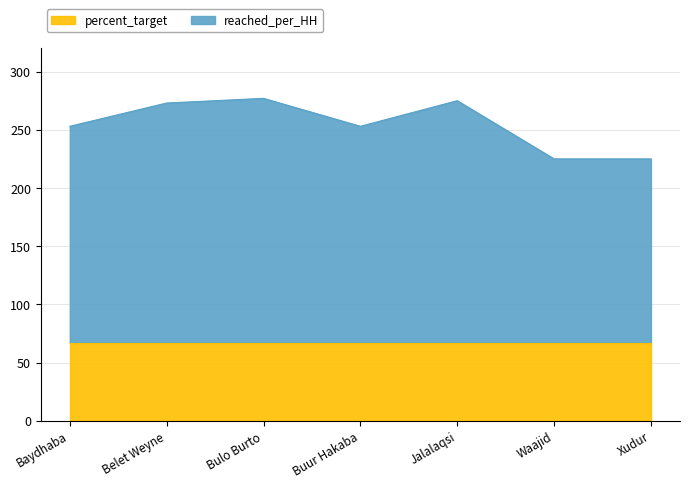

Rank the categories by value from lowest to highest.

Waajid, Xudur, Baydhaba, Buur Hakaba, Belet Weyne, Jalalaqsi, Bulo Burto